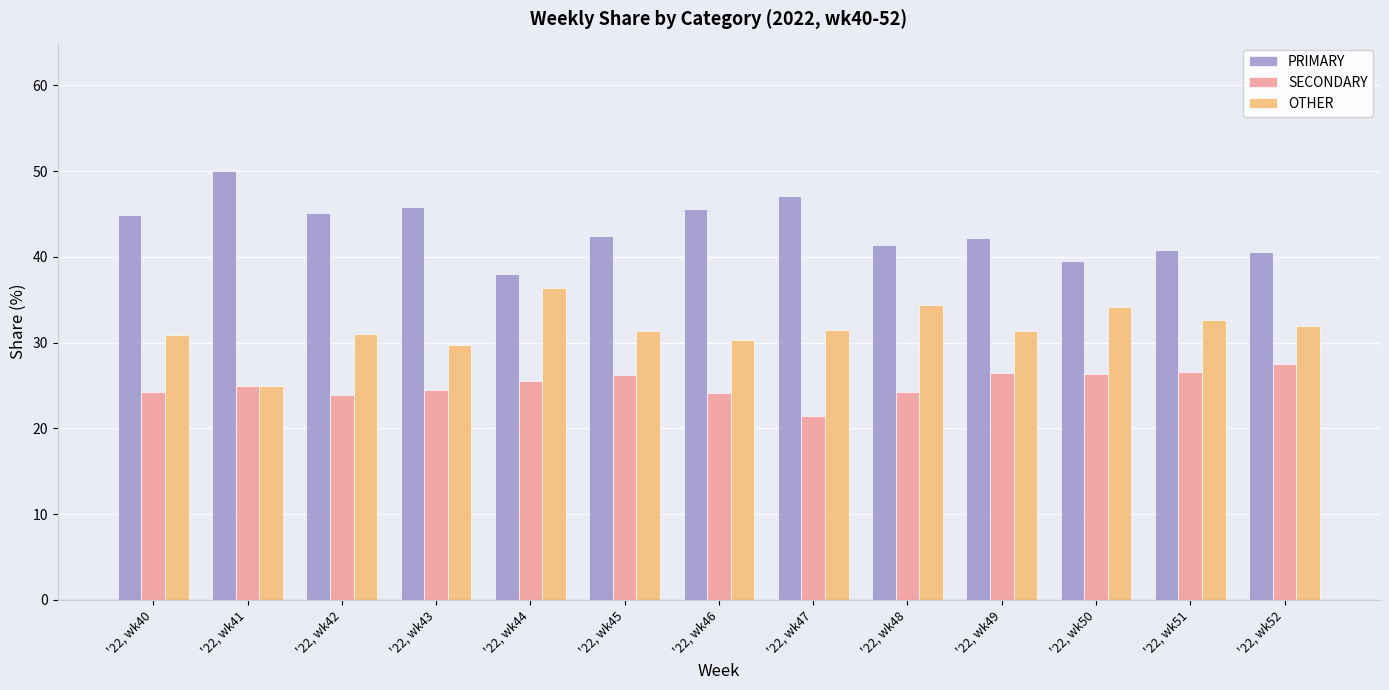

What is the difference between the highest and lowest values at '22, wk42?

21.3